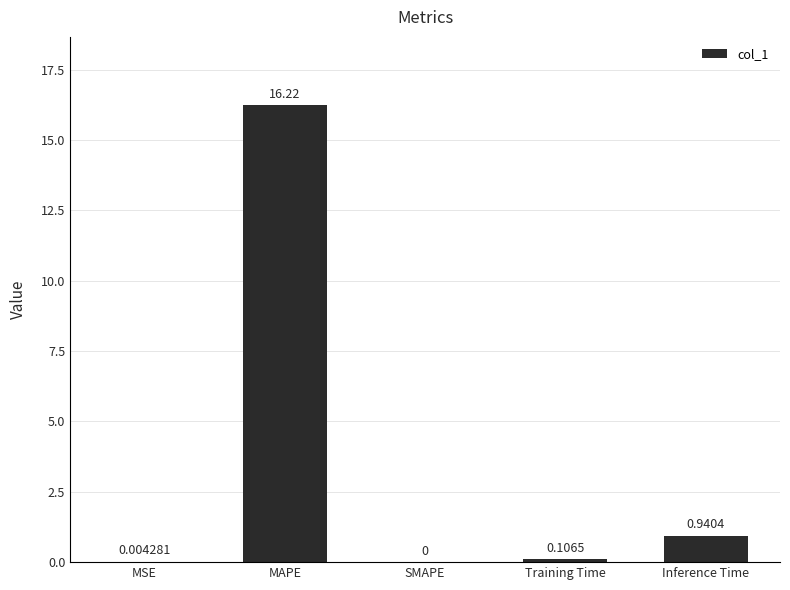

At which category does the chart reach its peak across all series?

MAPE